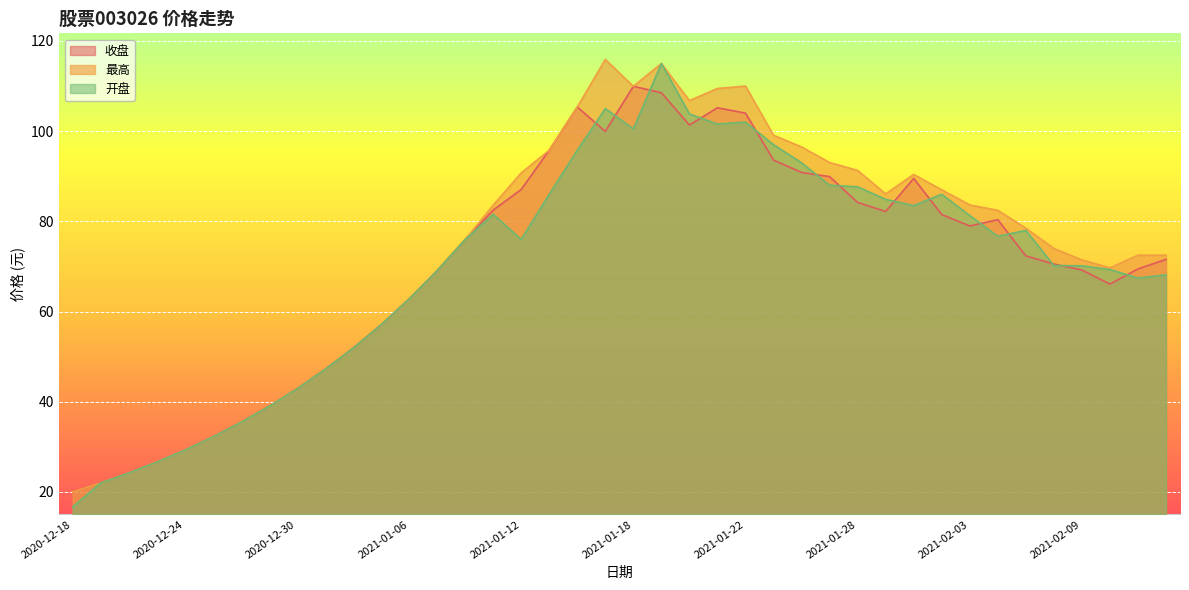

Which category has the lowest value across all series?

2020-12-18